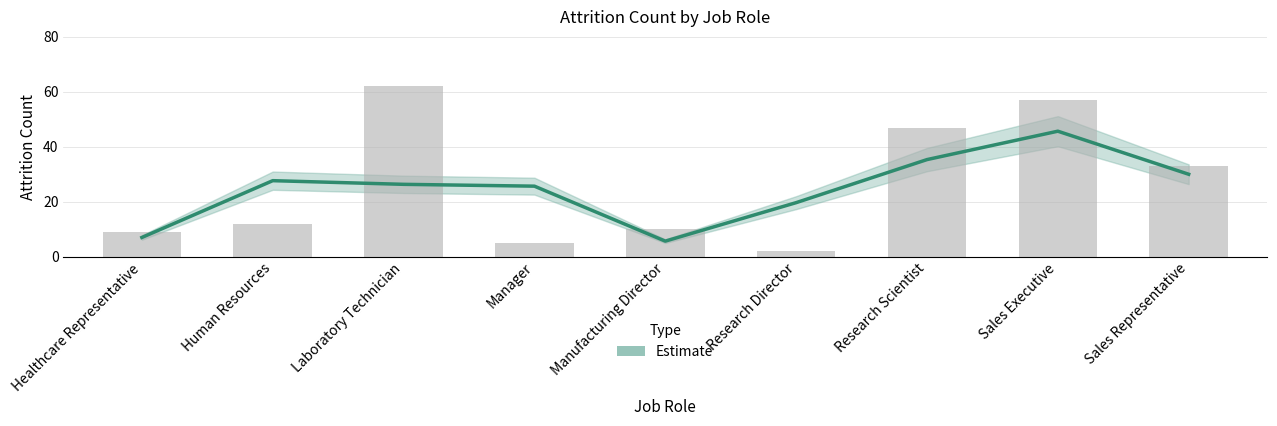

What is the value of the 9th bar from the left?

33